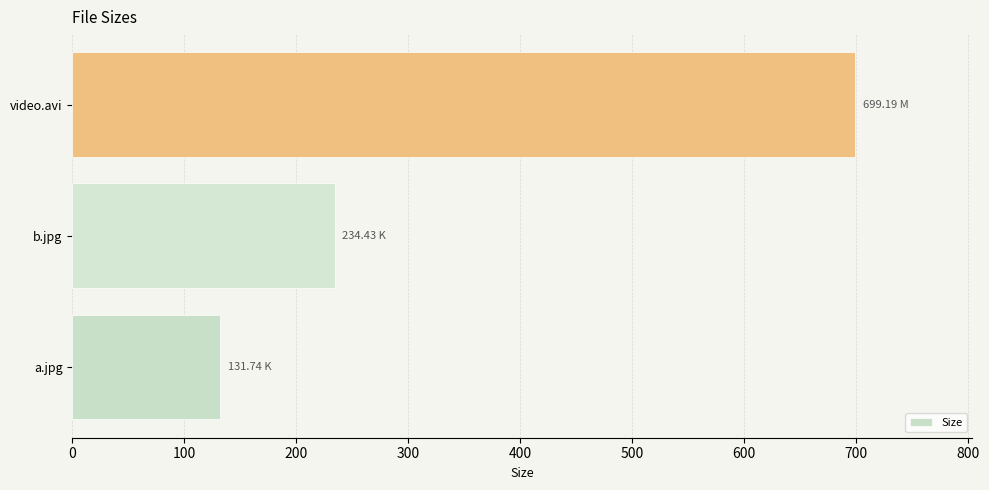

Rank the categories by value from lowest to highest.

a.jpg, b.jpg, video.avi